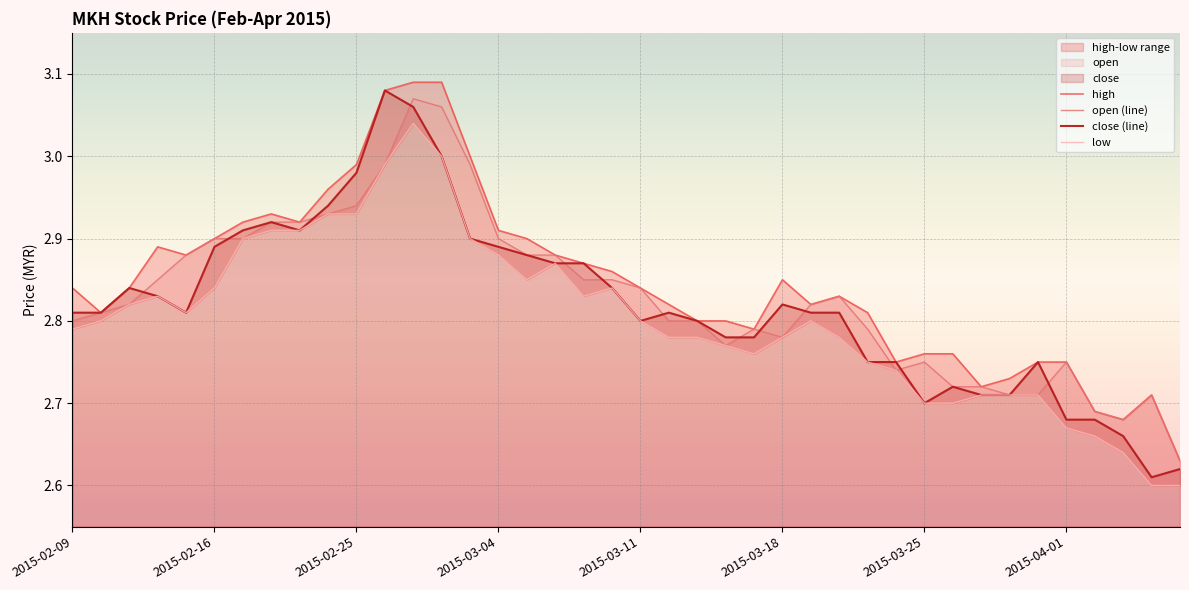

The high series shows 4.9 at 24. True or false?

False